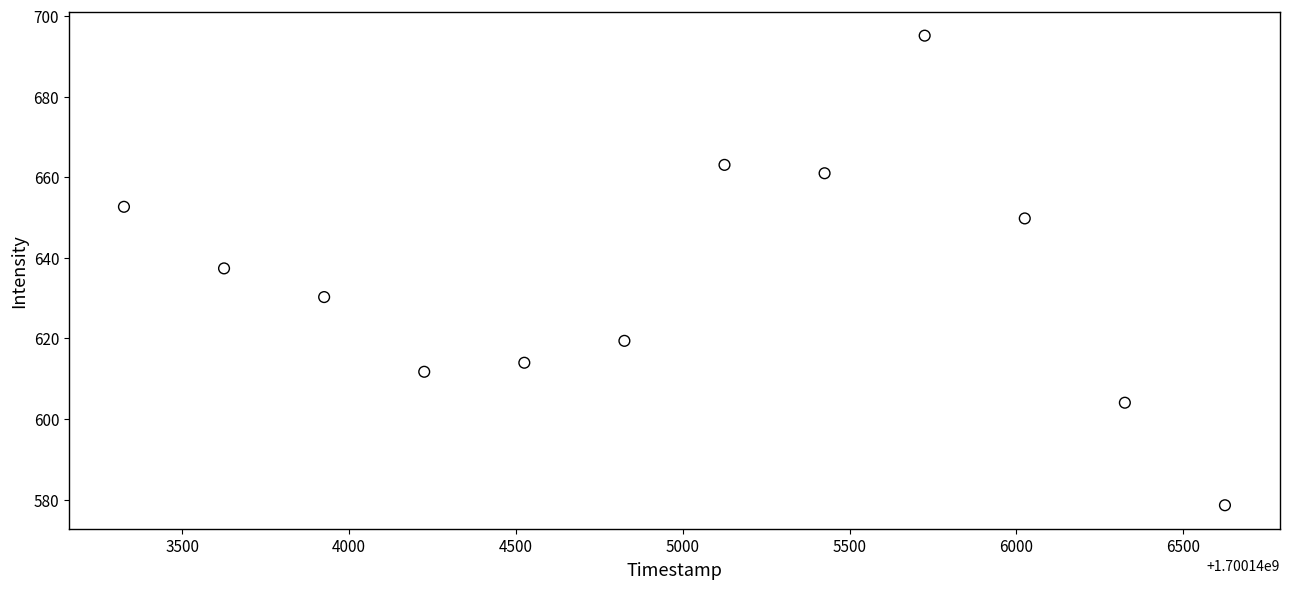

What Y value in the scatter plot is closest to 636?

637.4